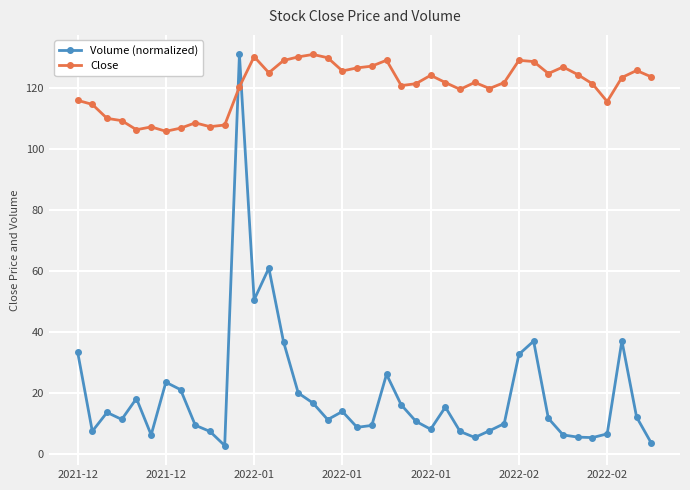

At how many categories does at least one series exceed 74?

40